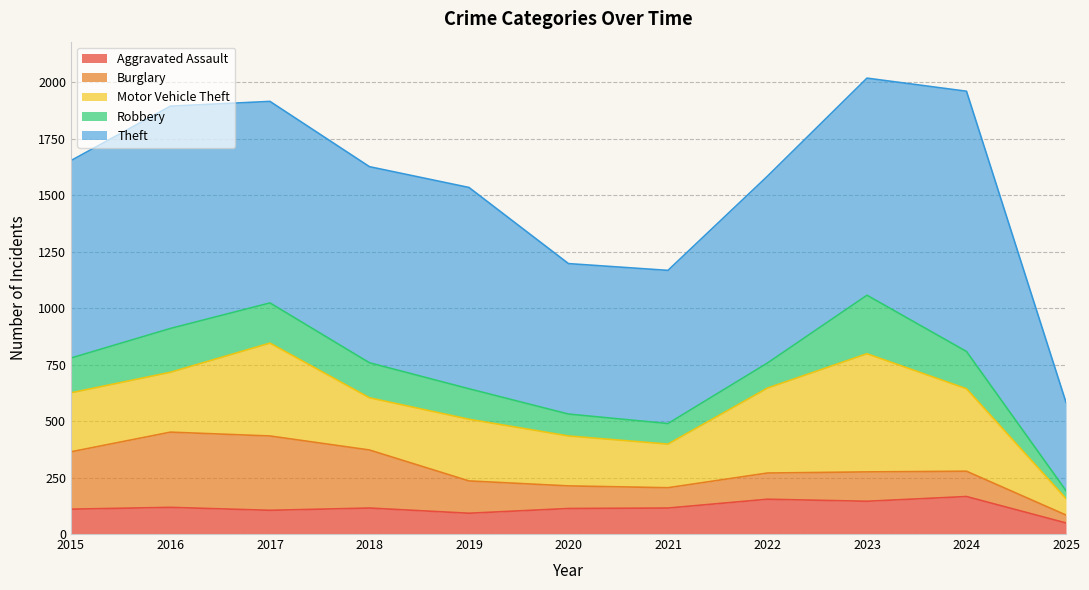

How many values in the Theft series are below 874?

5